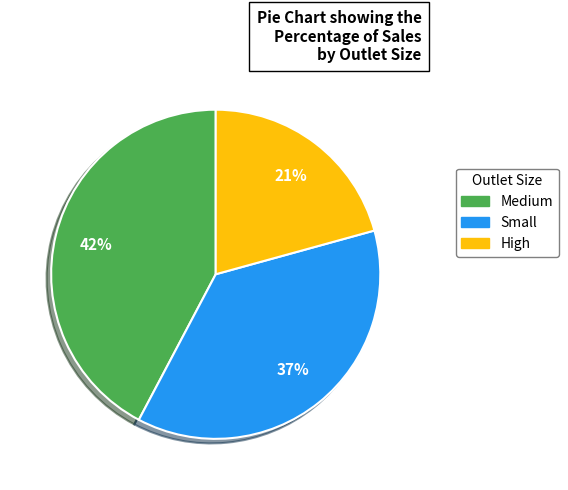

Which category has the smallest portion of the pie?

High